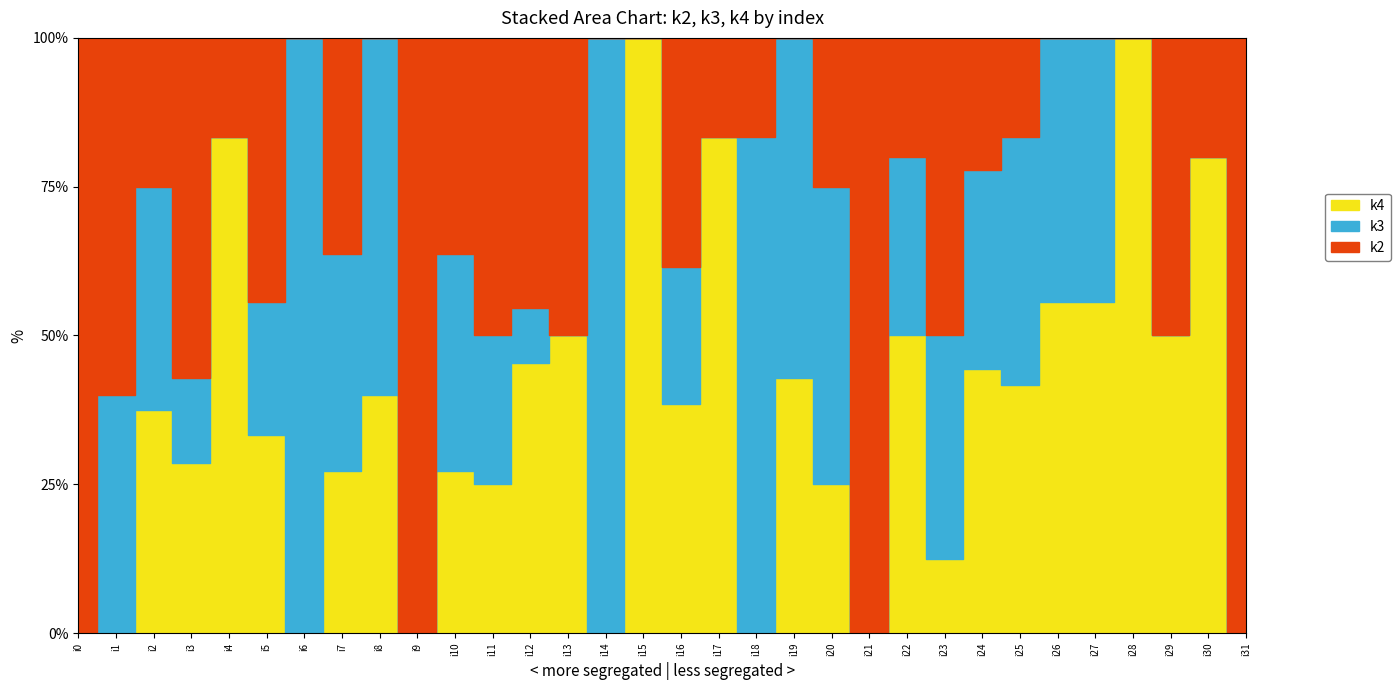

What are all the series names shown in the legend?

k2, k3, k4